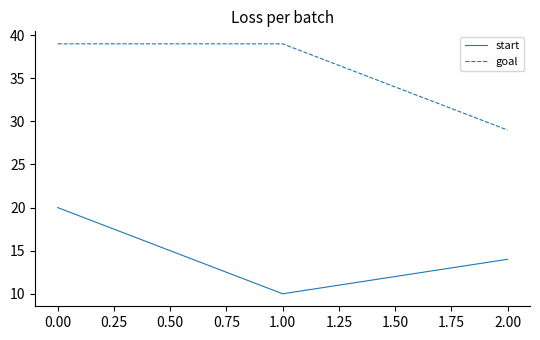

Reading right to left, transcribe all the data shown in this chart.

start: 14	10	20
goal: 29	39	39